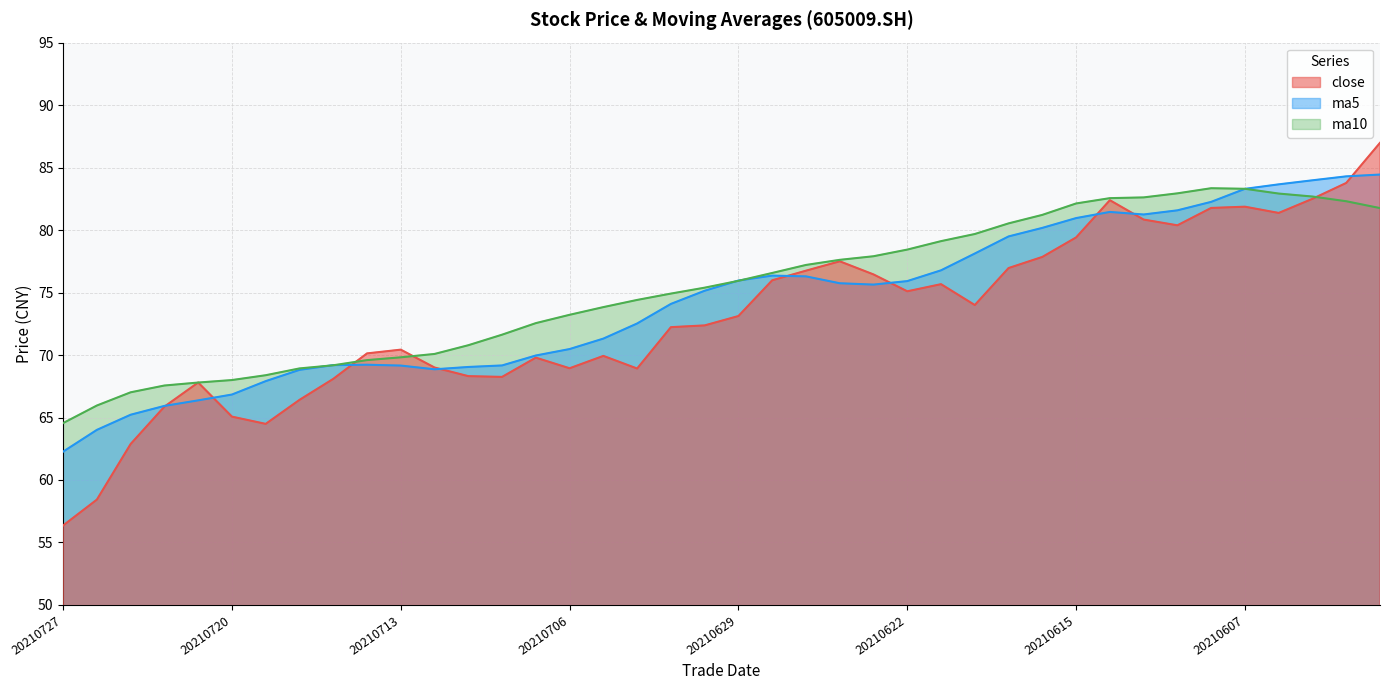

Where does the close series first go above 73?

20210629